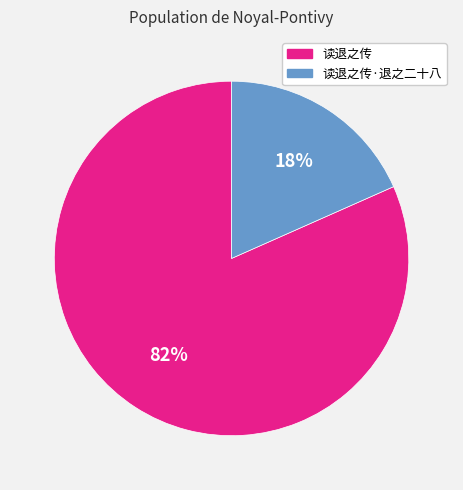

How many slices are in this pie chart?

2